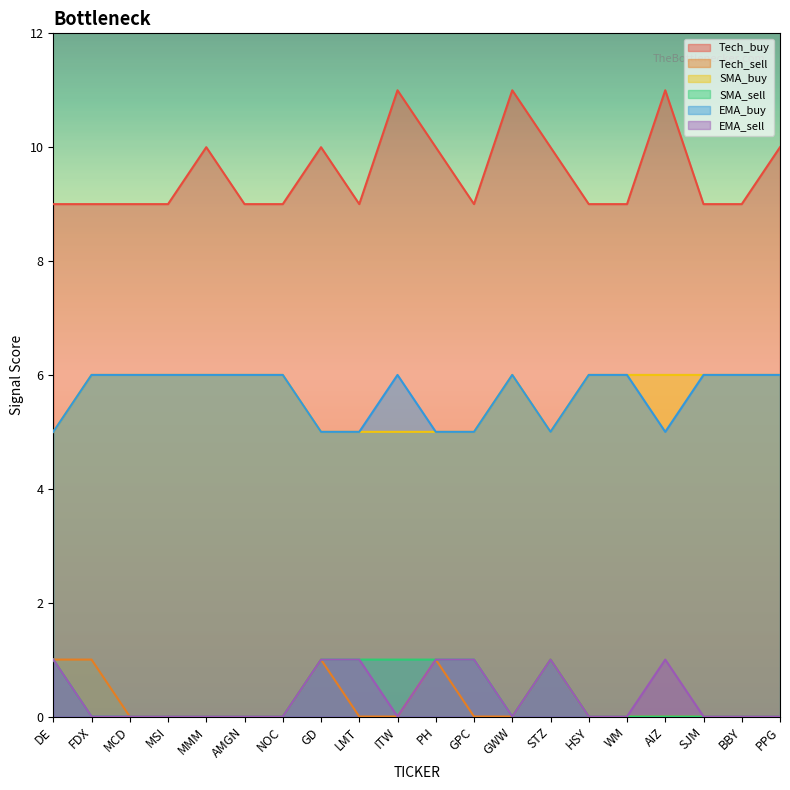

Between BBY and DE, which is larger?

BBY